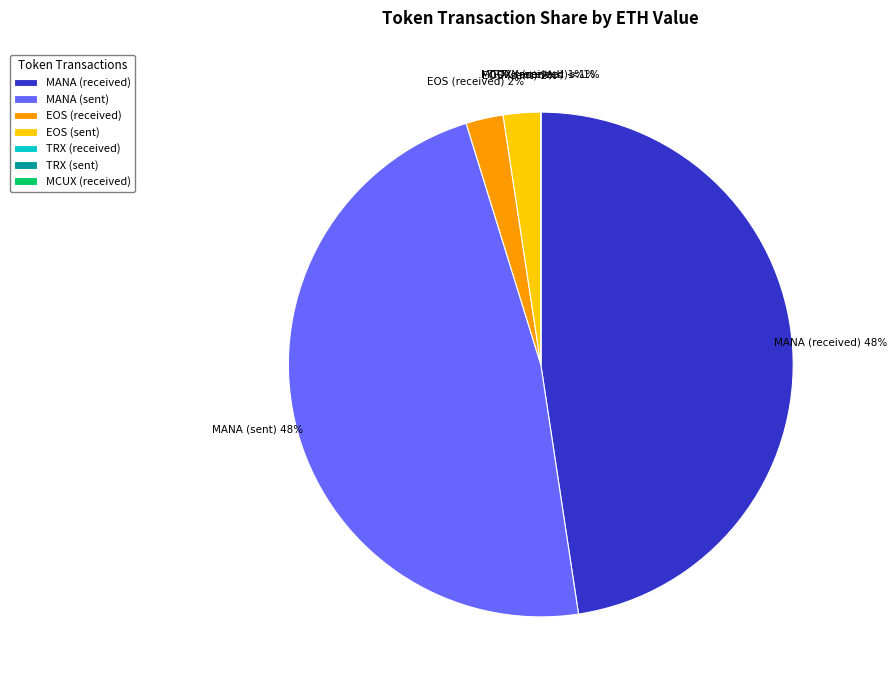

What is the smallest slice in the pie chart?

MCUX (received)